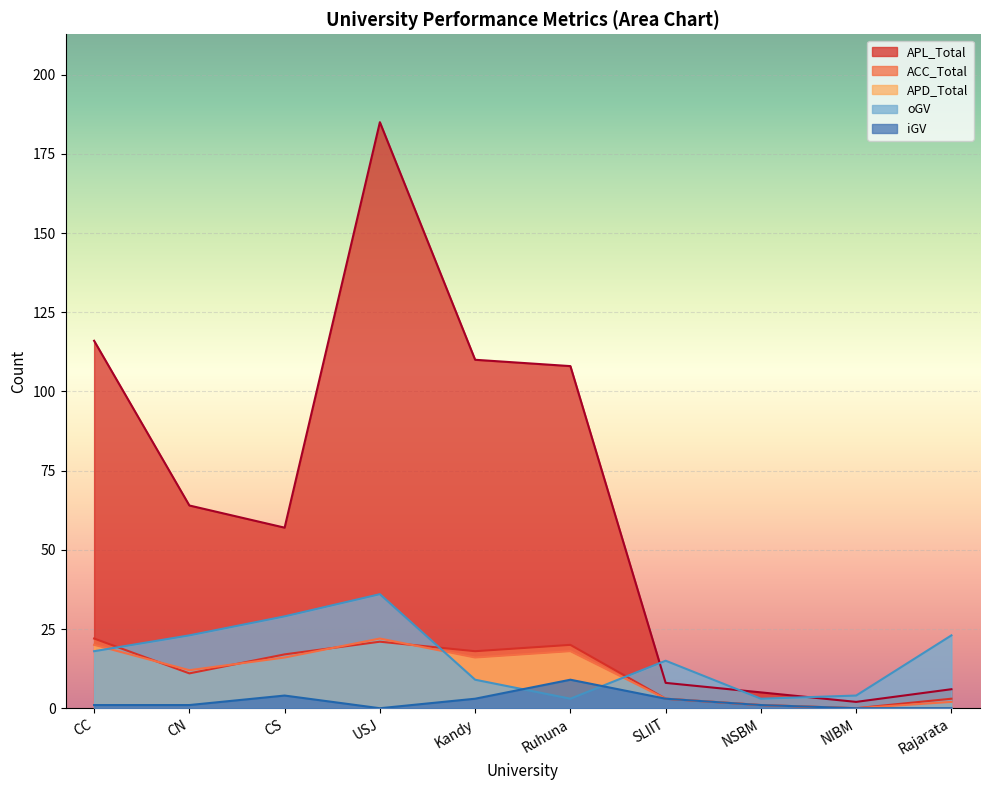

Which category has the highest value across all series?

USJ